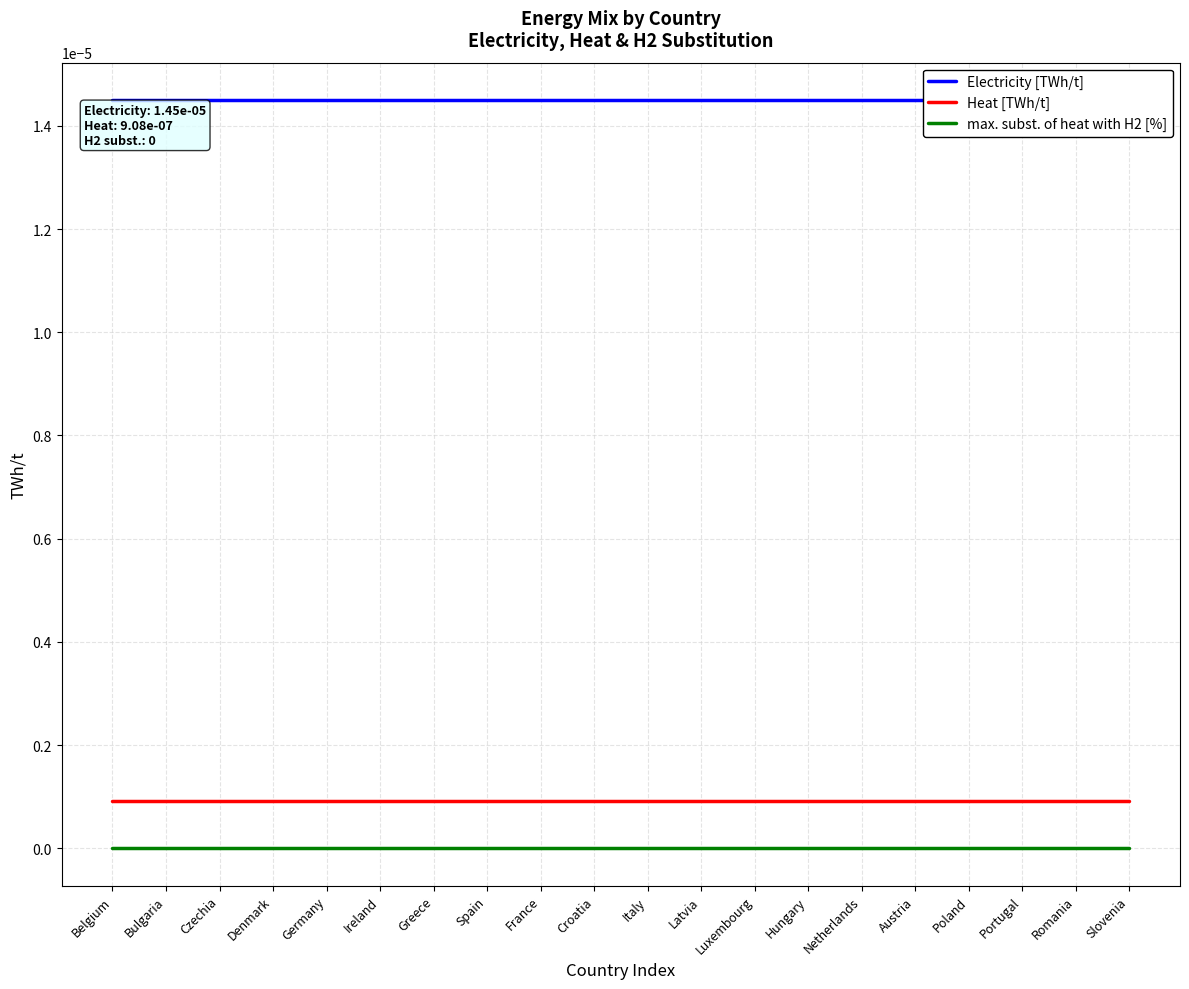

Which series has the largest total across all categories?

Electricity [TWh/t]